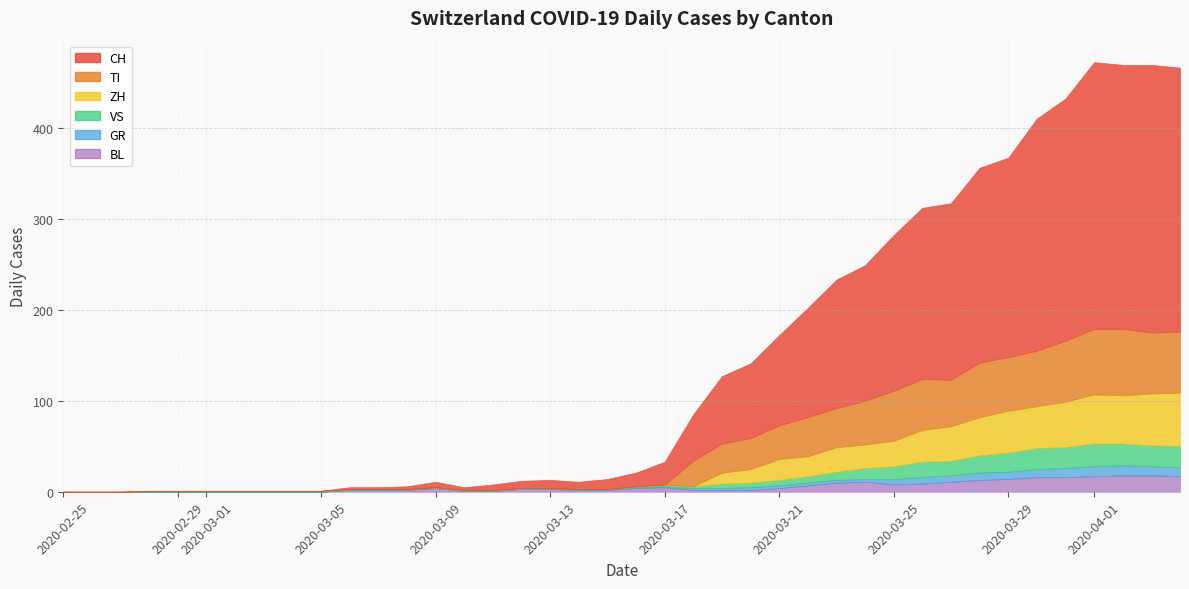

Count the number of categories in the chart.

40